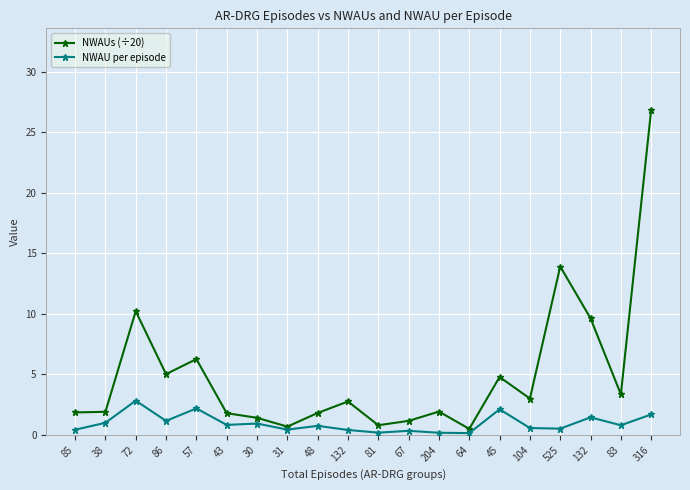

True or false: NWAU per episode and NWAUs (÷20) cross at least once.

False